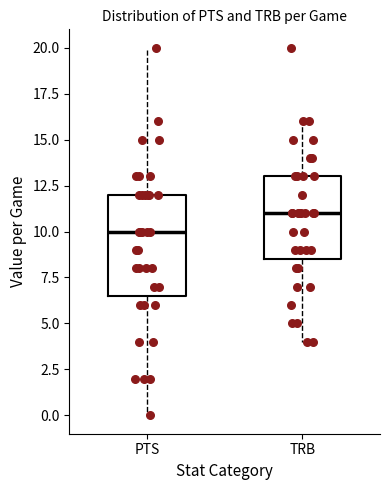

Reading left to right, read every box against the y-axis: the position of its median line, the range the box covers, and the ends of its whiskers. The values are not printed on the chart, so give them approximately, as read against the axis.

PTS: median 10.0, box 6.5 to 12.0, whiskers 0.0 to 20.0
TRB: median 11.0, box 8.5 to 13.0, whiskers 4.0 to 16.0